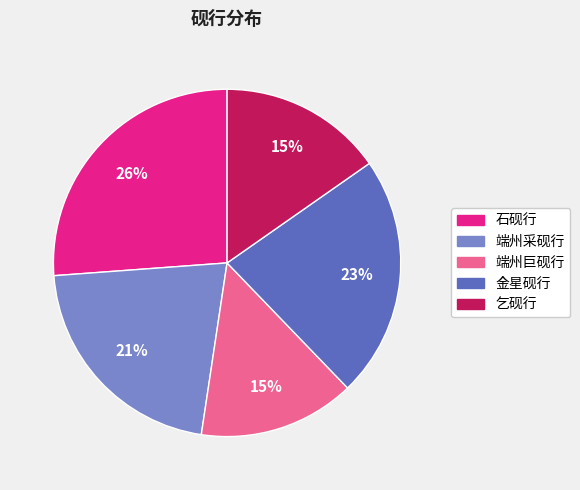

True or false: 端州巨砚行 accounts for 15% of the total.

True